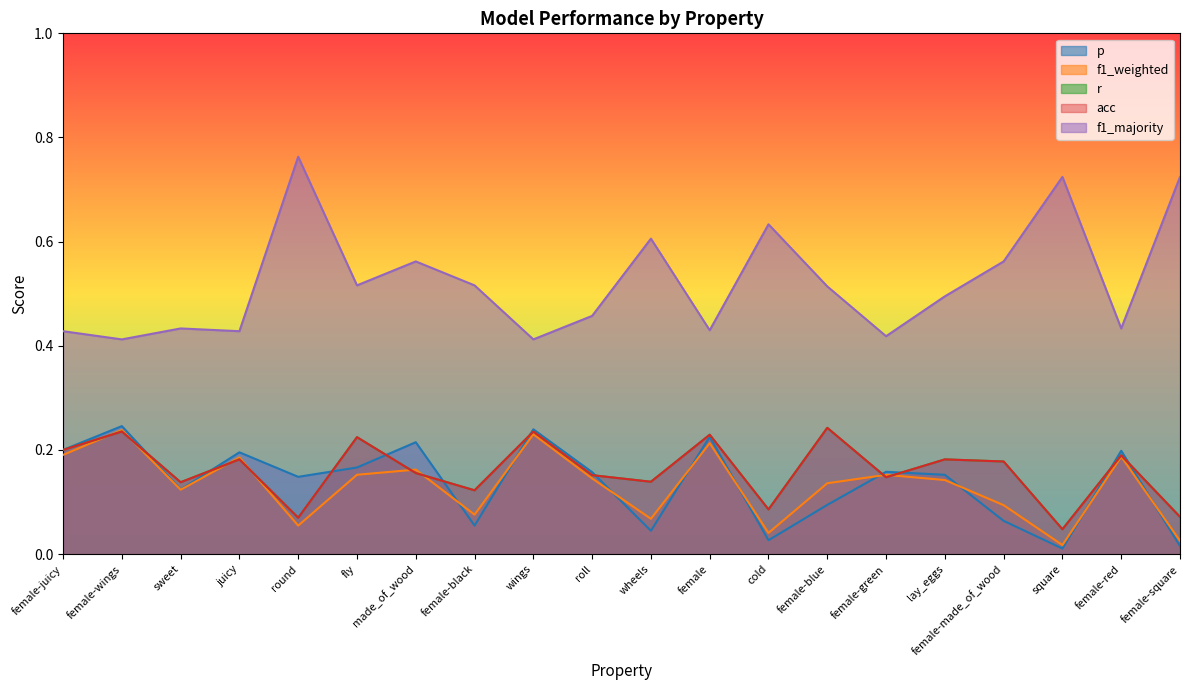

True or false: f1_weighted has more than 0 interior local peaks.

True